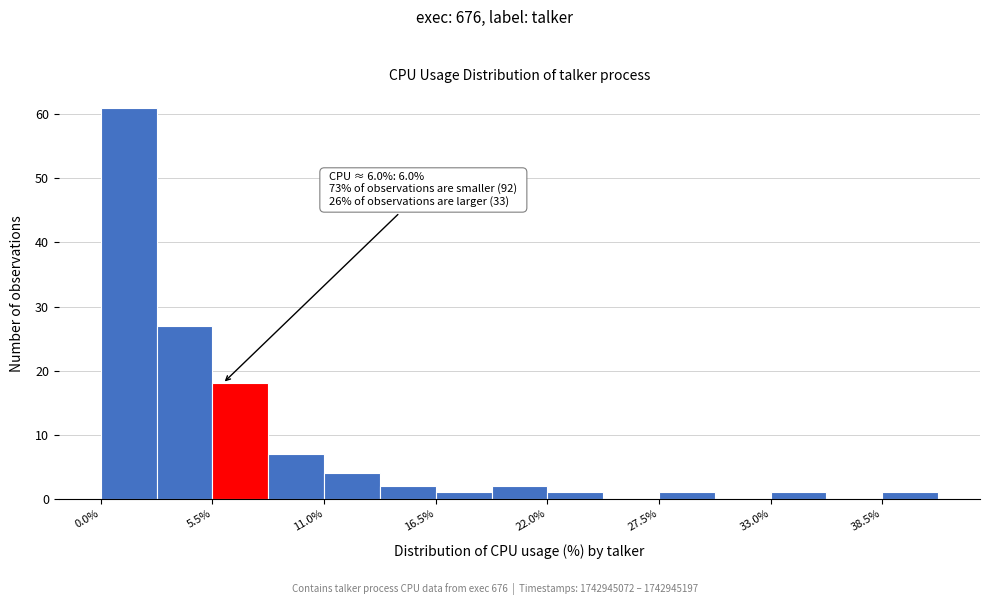

Around what value on the x-axis is the tallest bar? Give the approximate position of its centre, as read against the axis.

1